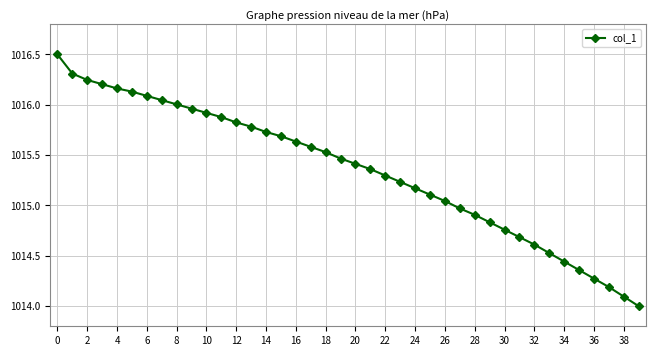

What is the difference between the second highest and second lowest values?

2.2